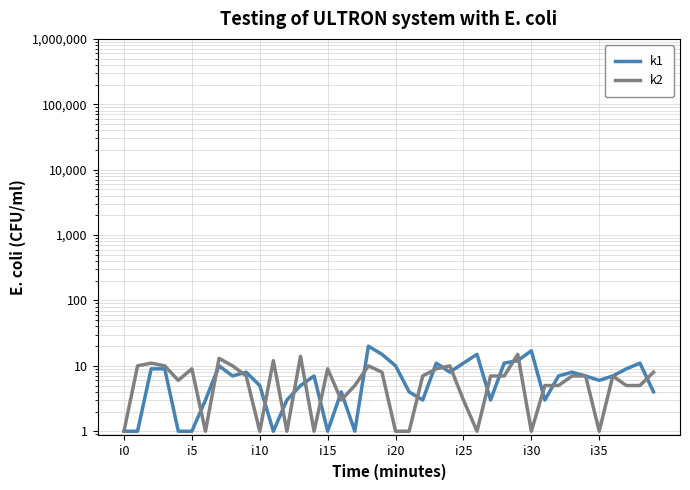

Which series has the largest range (max minus min)?

k1